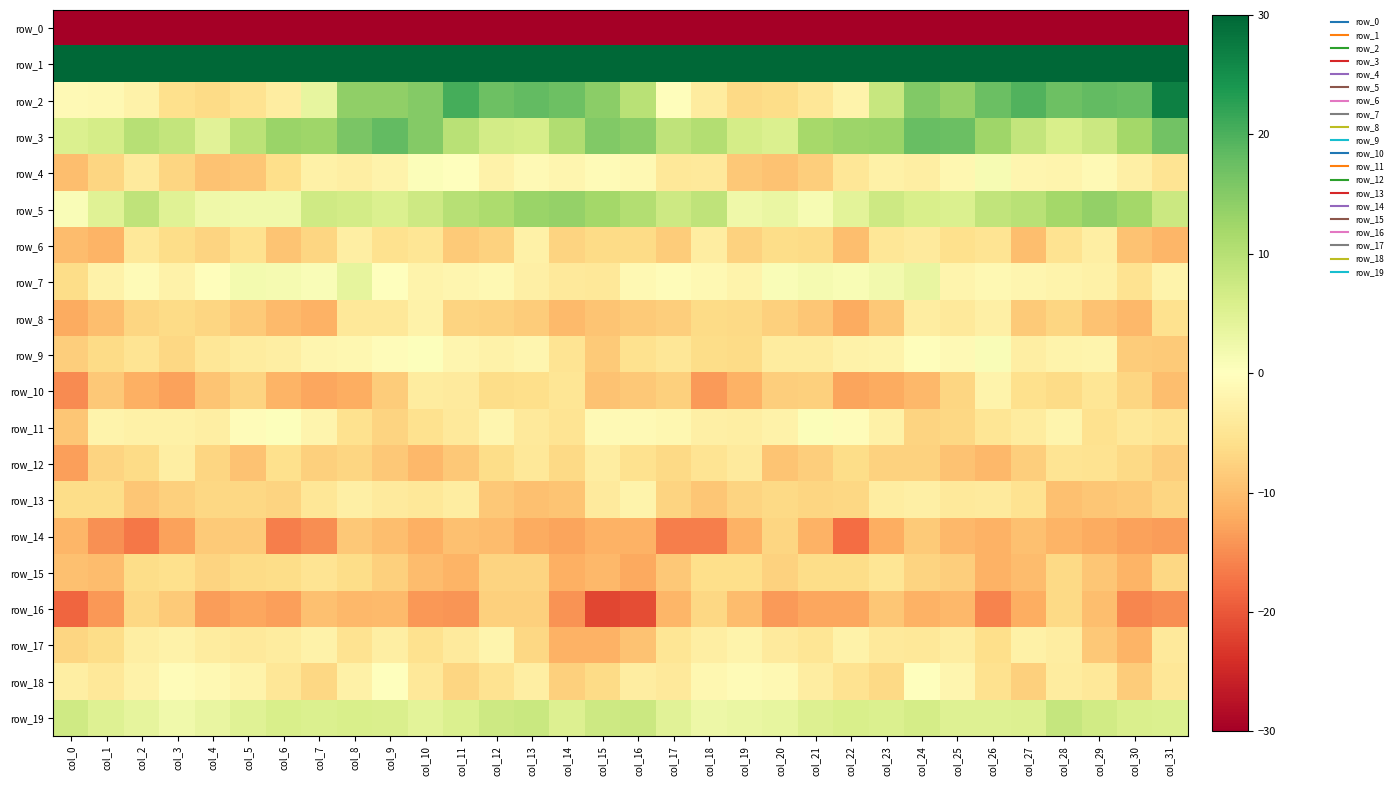

Reading left to right, transcribe all the data shown in this chart.

row_0: -215.1	-185.2	-180.4	-176.0	-175.9	-184.4	-196.1	-206.1	-207.9	-206.0	-209.8	-214.4	-208.8	-210.2	-218.6	-208.4	-185.4	-181.7	-178.9	-175.1	-178.3	-188.3	-201.0	-207.4	-207.3	-206.7	-212.1	-213.6	-207.2	-213.4	-219.2	-227.0
row_1: 42.2	38.3	42.5	41.2	44.1	43.6	42.8	42.8	44.0	42.6	39.0	38.5	41.9	49.6	47.6	53.4	49.5	40.7	42.5	41.3	45.0	43.1	42.3	43.3	43.9	41.2	38.4	38.7	45.2	50.0	49.5	71.5
row_2: -1.0	-1.4	-2.4	-5.8	-6.5	-5.4	-3.4	3.6	14.0	13.9	15.2	20.5	17.3	18.1	17.2	14.4	9.7	-0.4	-3.6	-6.6	-6.2	-4.6	-2.1	8.0	15.4	13.4	17.5	19.7	17.3	18.1	17.7	26.9
row_3: 5.5	6.4	9.9	8.6	4.6	9.6	13.0	12.5	16.1	18.2	15.1	9.7	6.7	6.1	10.6	15.4	14.4	8.9	10.4	6.3	5.5	11.9	12.8	13.1	17.7	17.5	12.6	8.5	5.9	7.6	12.0	16.7
row_4: -9.9	-7.1	-3.9	-7.1	-9.5	-9.0	-6.1	-2.8	-3.1	-2.2	0.6	-0.0	-2.5	-1.1	-1.8	-0.8	-1.2	-4.4	-4.2	-8.9	-9.5	-8.2	-4.5	-2.6	-3.2	-1.6	1.3	-1.7	-1.9	-1.0	-2.9	-5.0
row_5: 0.9	4.9	9.1	4.9	2.5	2.2	2.3	7.1	6.6	5.6	7.3	9.9	11.1	13.1	13.6	12.0	10.4	7.4	9.0	2.5	3.1	1.3	4.3	7.4	6.1	5.5	8.9	9.8	12.0	13.6	12.1	7.5
row_6: -10.3	-11.1	-4.2	-6.2	-7.4	-5.5	-9.3	-7.2	-3.1	-5.5	-4.8	-8.5	-7.7	-2.7	-7.3	-6.5	-6.5	-8.2	-3.4	-7.7	-6.2	-6.6	-9.9	-4.6	-3.8	-5.8	-5.0	-9.9	-5.3	-3.2	-9.6	-10.9
row_7: -6.1	-2.5	-0.8	-2.5	-0.4	1.8	1.5	0.9	3.8	-0.1	-2.2	-1.7	-1.4	-3.0	-4.0	-4.4	-1.3	-0.6	-1.2	-2.3	0.7	1.5	1.1	2.1	3.4	-1.9	-1.4	-1.8	-2.3	-2.7	-5.2	-2.2
row_8: -12.0	-9.9	-7.0	-6.3	-7.2	-8.4	-10.5	-11.3	-4.4	-4.4	-2.4	-7.3	-7.5	-8.3	-10.5	-9.1	-8.5	-8.0	-6.4	-6.6	-7.8	-9.0	-12.0	-8.7	-3.5	-4.1	-3.0	-8.6	-7.2	-9.6	-10.7	-5.4
row_9: -8.0	-6.5	-5.1	-7.0	-4.5	-3.6	-3.1	-1.7	-1.6	-0.5	0.4	-1.8	-2.6	-1.7	-5.0	-8.5	-5.5	-4.6	-6.2	-6.4	-3.6	-3.7	-2.5	-2.2	-0.4	-1.1	0.9	-3.1	-2.2	-1.9	-8.2	-8.7
row_10: -15.0	-8.7	-11.6	-13.0	-9.1	-7.4	-11.2	-12.4	-11.8	-8.4	-3.6	-4.0	-6.3	-6.1	-4.8	-9.5	-8.7	-7.8	-13.7	-11.4	-8.0	-7.9	-12.9	-12.0	-10.8	-7.2	-2.3	-5.7	-6.5	-4.7	-7.1	-10.1
row_11: -9.0	-2.2	-2.7	-2.7	-3.1	-0.6	0.3	-1.9	-5.6	-7.3	-5.4	-4.1	-1.9	-4.0	-5.0	-1.1	-1.0	-1.4	-2.8	-3.1	-2.4	0.5	-0.6	-2.8	-7.4	-6.9	-4.7	-3.7	-1.9	-5.4	-4.2	-5.0
row_12: -13.2	-7.4	-6.5	-3.2	-7.2	-9.5	-5.8	-8.0	-7.1	-8.7	-10.7	-8.7	-6.2	-4.4	-6.8	-3.3	-5.5	-6.7	-5.1	-3.9	-9.2	-8.1	-6.3	-7.5	-7.7	-9.5	-10.7	-8.1	-5.0	-5.2	-6.7	-8.2
row_13: -6.1	-6.2	-9.0	-7.8	-6.8	-7.0	-7.3	-4.7	-3.0	-3.8	-4.4	-3.3	-8.7	-9.7	-9.2	-3.8	-2.2	-7.4	-9.0	-7.3	-6.6	-7.2	-7.0	-3.4	-3.0	-4.2	-3.9	-5.3	-9.7	-9.1	-8.6	-7.1
row_14: -10.9	-14.6	-17.1	-13.1	-8.6	-8.5	-16.2	-14.9	-8.9	-9.9	-11.6	-9.7	-10.3	-12.1	-12.7	-11.3	-11.3	-16.4	-16.2	-11.4	-7.2	-11.3	-17.9	-11.8	-8.5	-10.6	-11.3	-9.6	-11.2	-12.0	-13.1	-13.5
row_15: -9.8	-10.1	-6.3	-5.9	-7.3	-6.5	-6.2	-5.1	-6.2	-7.9	-10.3	-11.2	-7.5	-7.4	-11.6	-10.7	-12.3	-8.7	-6.0	-6.0	-7.6	-6.2	-6.3	-4.8	-7.3	-8.0	-11.5	-10.3	-6.6	-9.1	-11.2	-6.9
row_16: -18.5	-14.0	-7.0	-8.5	-13.5	-12.6	-13.2	-9.7	-10.7	-10.5	-13.9	-14.2	-7.7	-7.9	-14.4	-21.7	-21.0	-10.9	-6.9	-10.2	-13.8	-12.6	-12.6	-9.0	-11.4	-10.8	-15.8	-11.8	-6.6	-9.9	-15.7	-14.9
row_17: -7.2	-6.1	-3.2	-2.5	-3.7	-4.2	-3.6	-2.4	-5.4	-3.1	-5.4	-3.8	-2.1	-7.0	-11.5	-11.4	-9.4	-4.7	-3.1	-2.3	-3.9	-4.8	-2.4	-4.1	-4.4	-3.5	-5.9	-2.6	-3.3	-8.8	-11.2	-4.1
row_18: -3.2	-4.3	-2.5	-0.6	-1.4	-2.1	-4.5	-7.0	-2.7	-0.1	-4.4	-7.2	-5.4	-3.1	-7.8	-6.4	-3.5	-4.2	-1.5	-0.7	-1.3	-3.4	-5.3	-6.7	-0.1	-1.7	-5.4	-8.0	-3.7	-4.3	-8.4	-4.6
row_19: 7.0	5.1	3.8	2.3	3.5	4.7	5.9	5.6	5.9	5.7	4.3	5.5	7.3	7.9	5.3	7.3	7.7	4.5	2.7	3.1	3.7	5.2	5.9	5.4	6.4	4.9	5.0	5.2	8.3	6.9	5.8	5.4